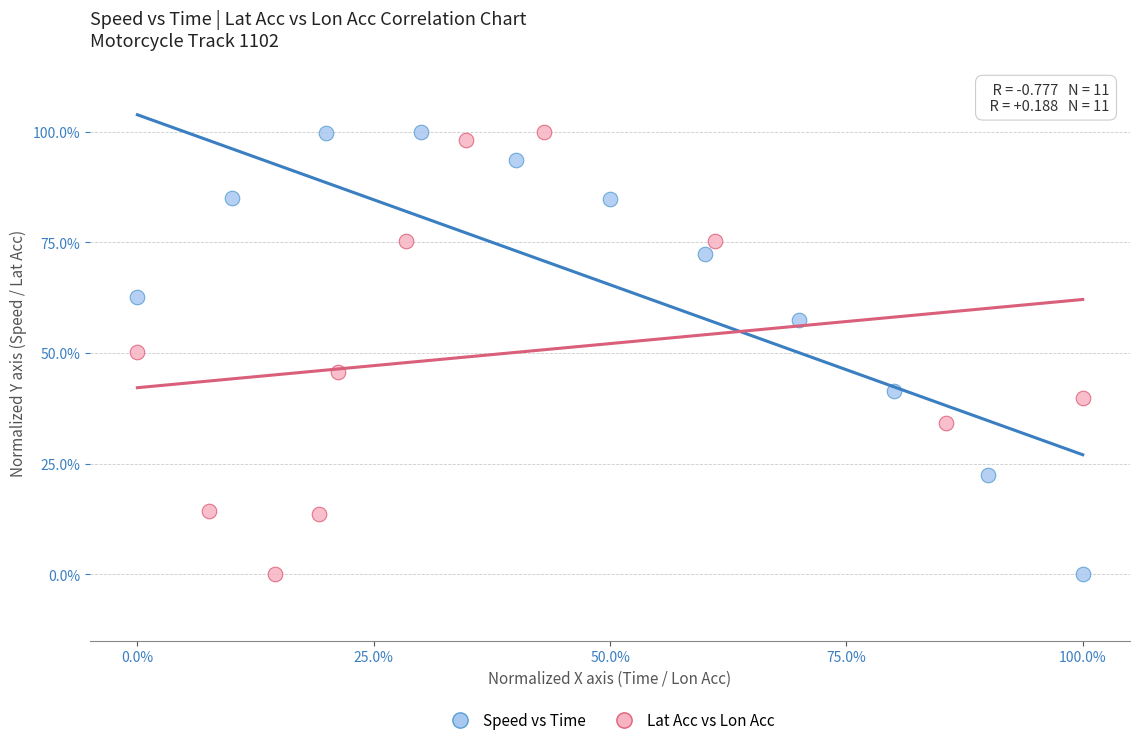

What are all the series names shown in the legend?

Speed vs Time, Lat Acc vs Lon Acc